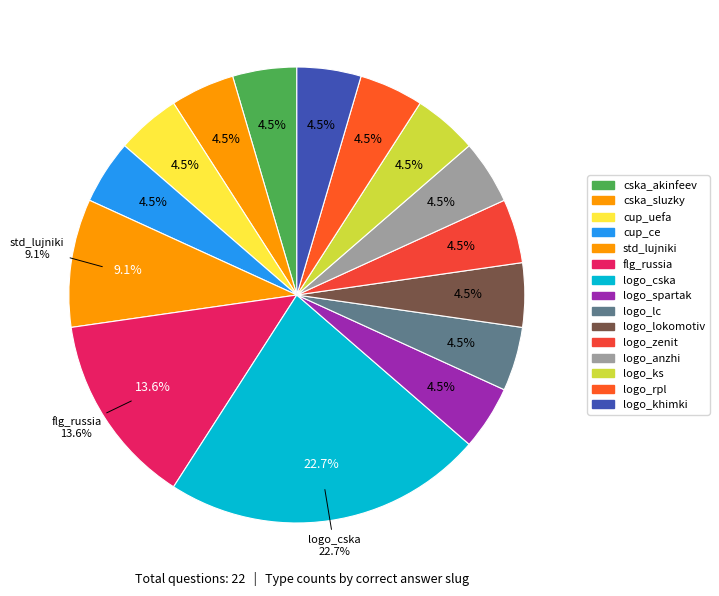

What is the smallest slice in the pie chart?

cska_akinfeev